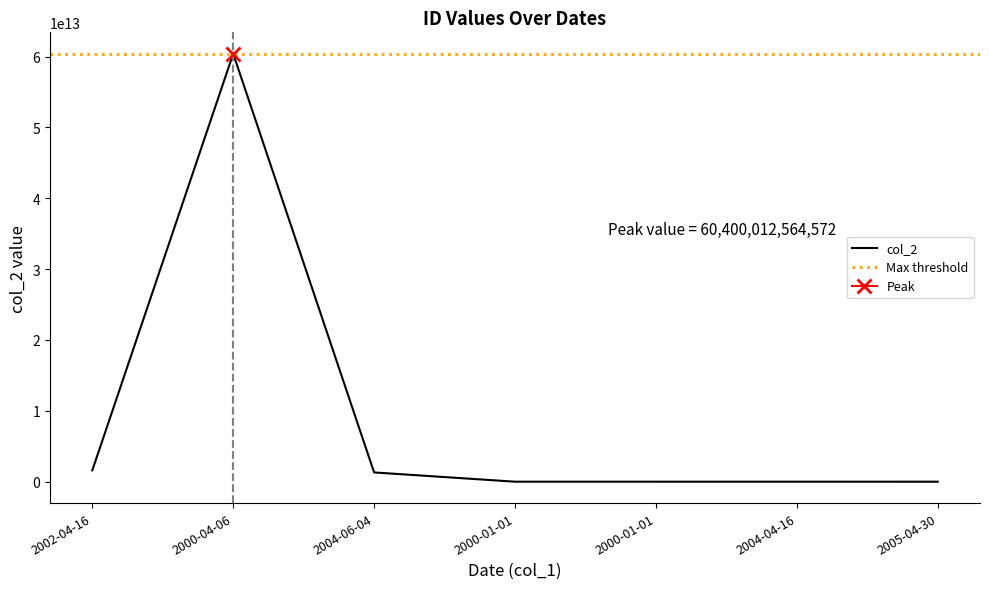

Rank the categories by value from lowest to highest.

2000-01-01, 2005-04-30, 2000-01-01, 2004-04-16, 2004-06-04, 2002-04-16, 2000-04-06